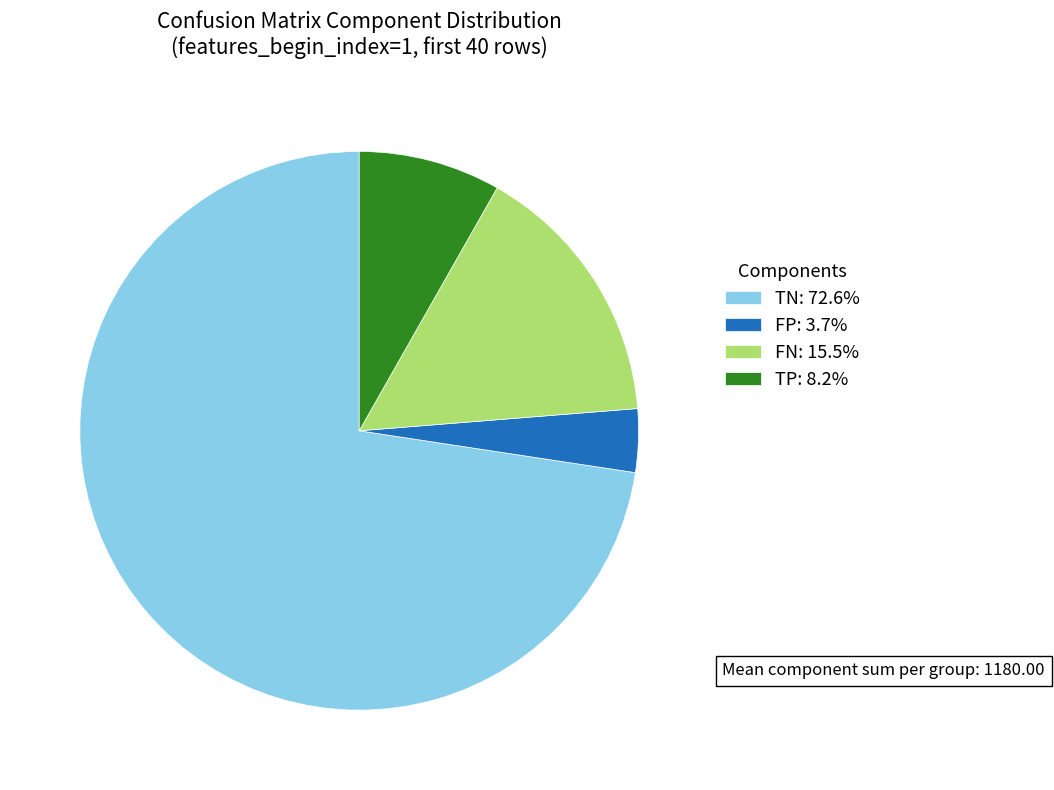

Approximately how many times larger is the value at FP: 3.7% compared to TP: 8.2%?

0.4